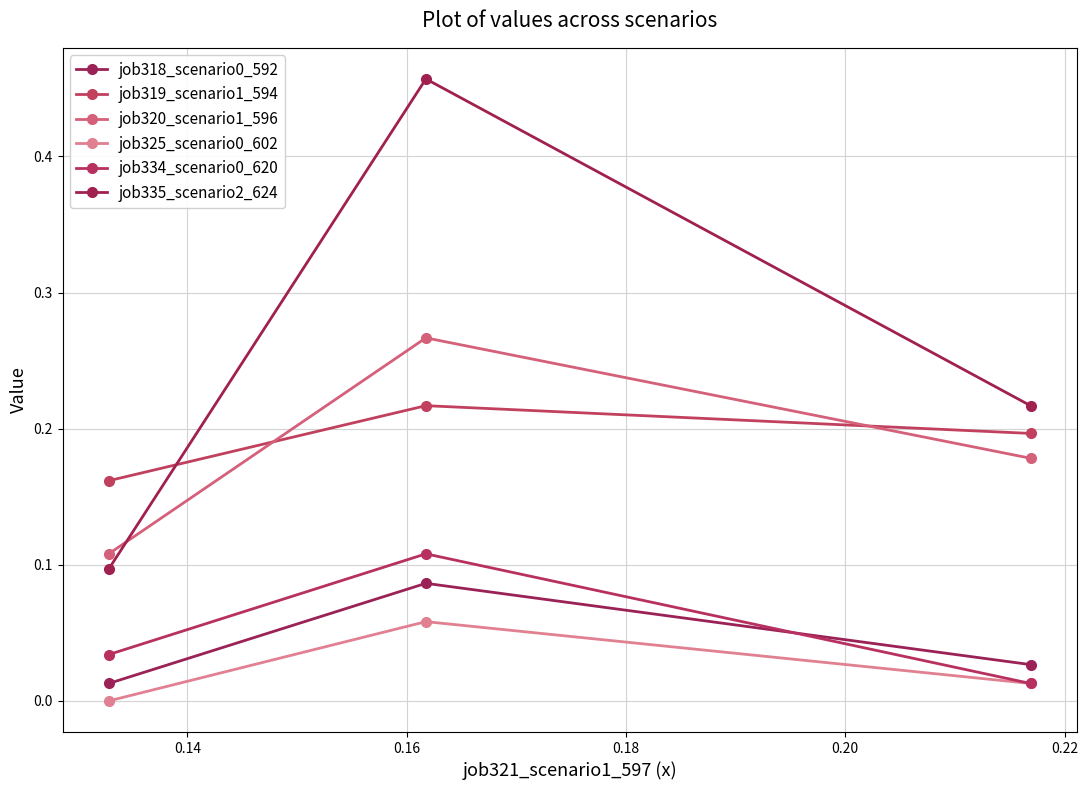

At how many categories does at least one series exceed 0?

3